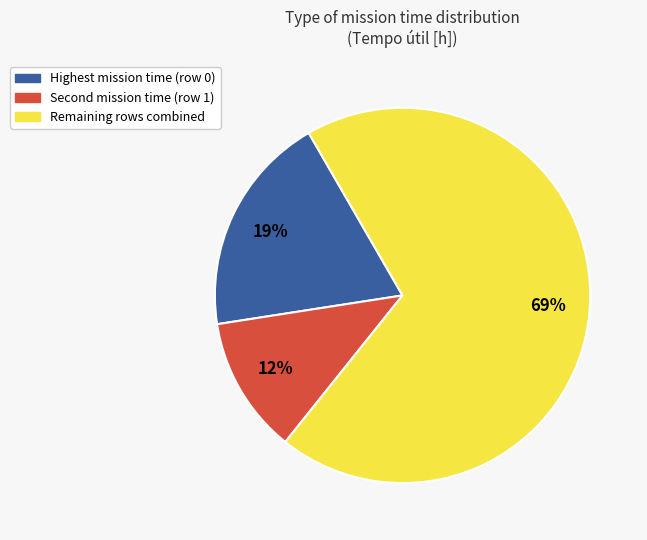

To the nearest percent, what is the average slice percentage?

33%